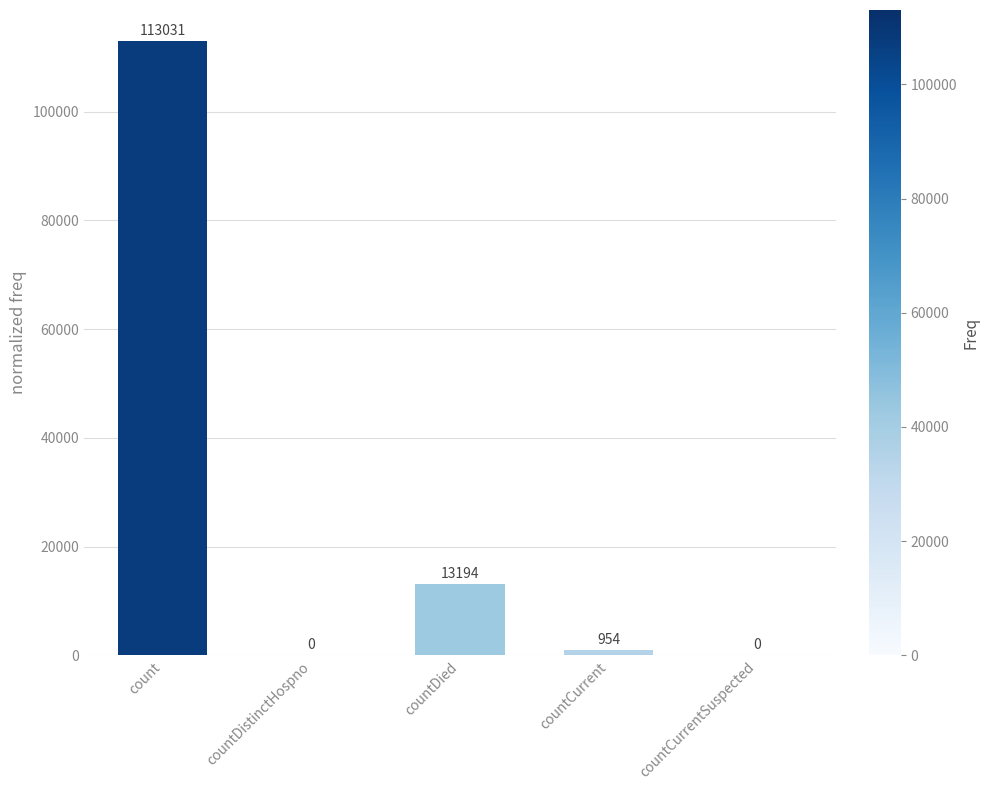

How many positive values are there?

3